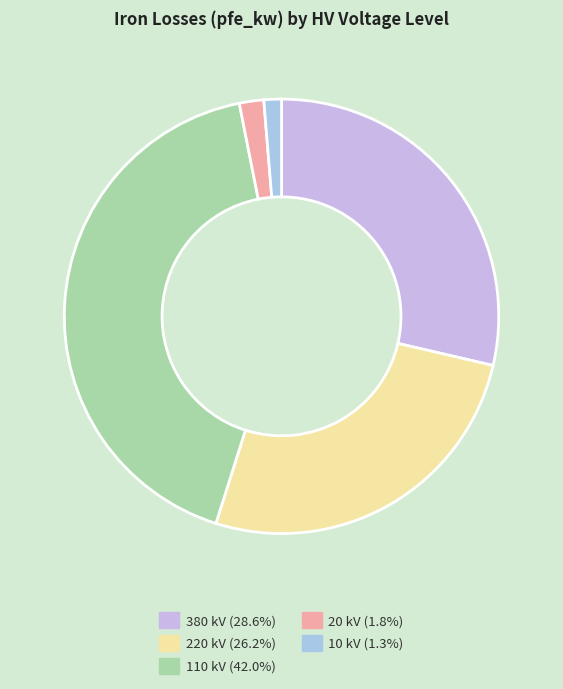

Does any single category account for the majority?

No